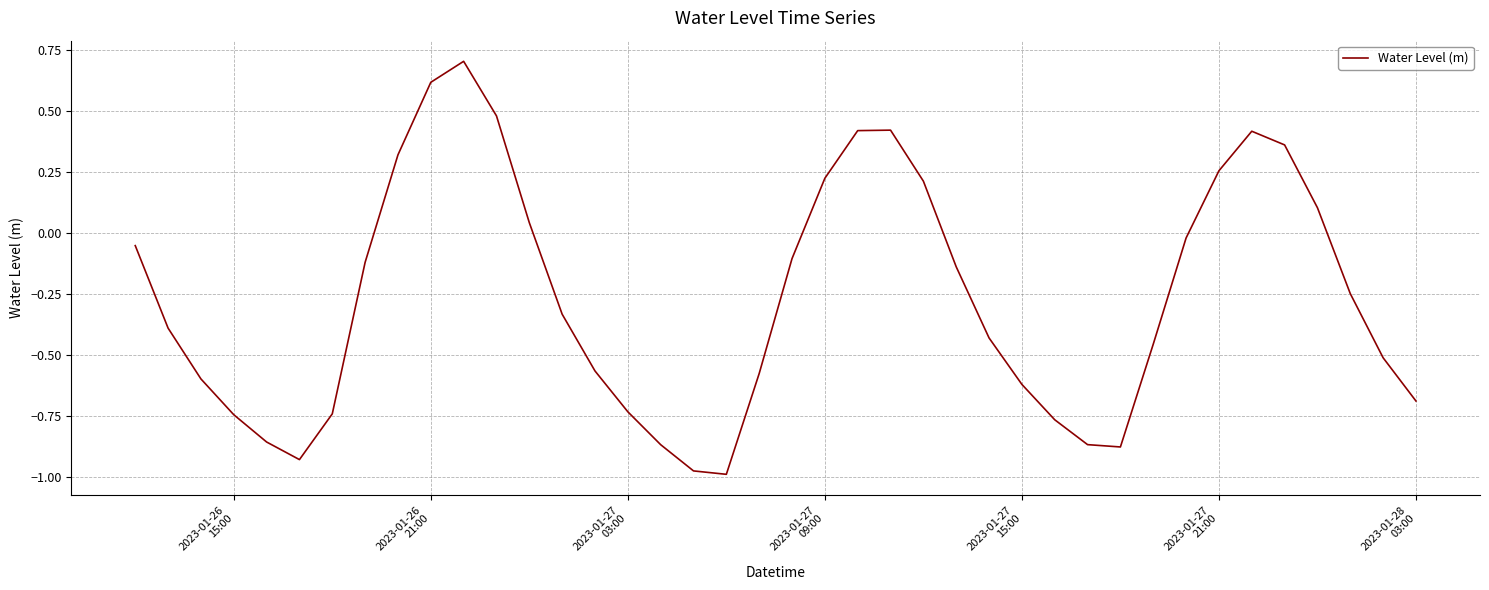

What is the greatest value displayed?

0.7